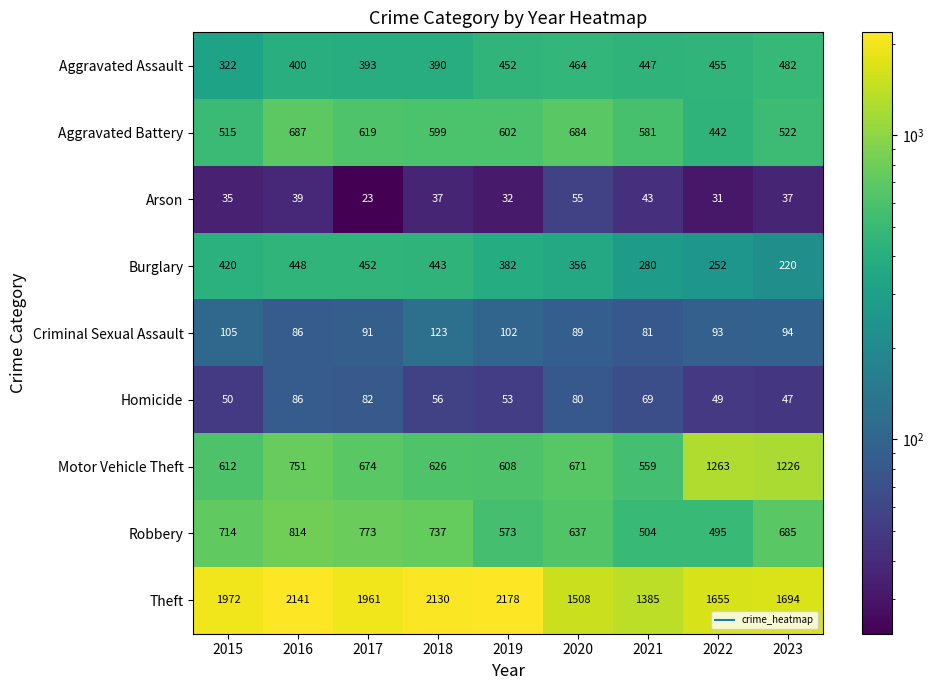

List the series in order of their peak value, lowest first.

Arson, Homicide, Criminal Sexual Assault, Burglary, Aggravated Assault, Aggravated Battery, Robbery, Motor Vehicle Theft, Theft